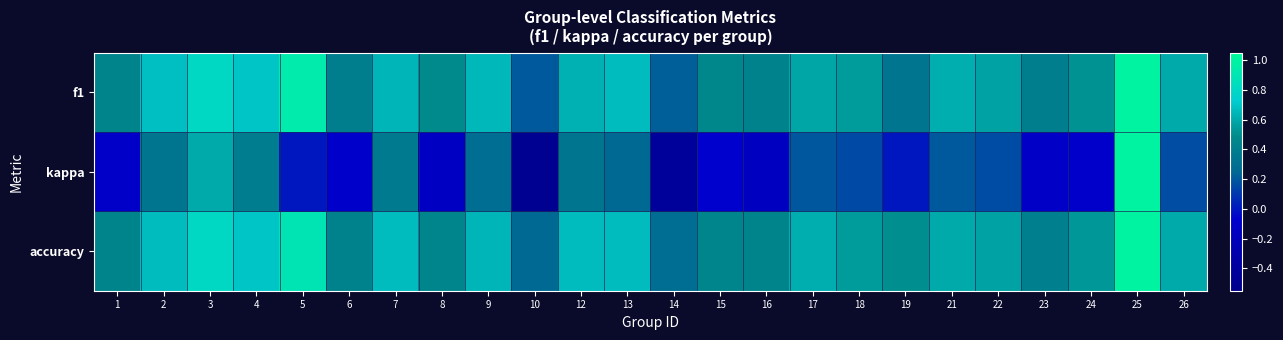

What is the smallest value displayed?

-0.5